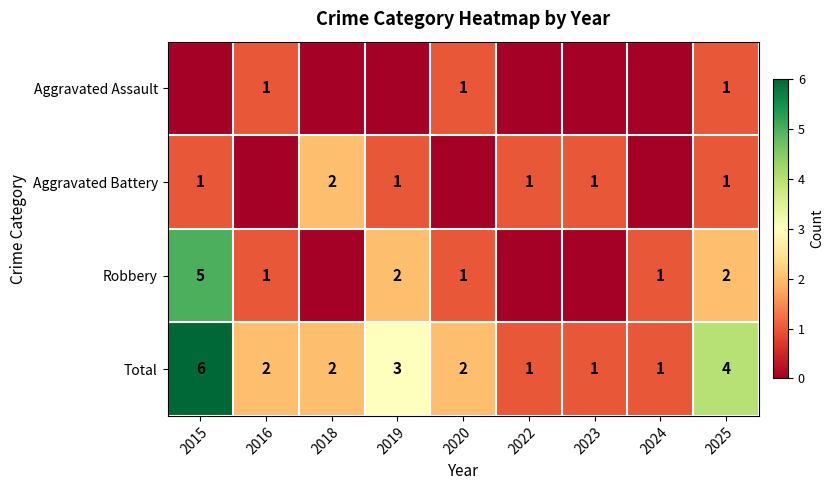

True or false: Aggravated Assault has a value of 2 at 2025.

False